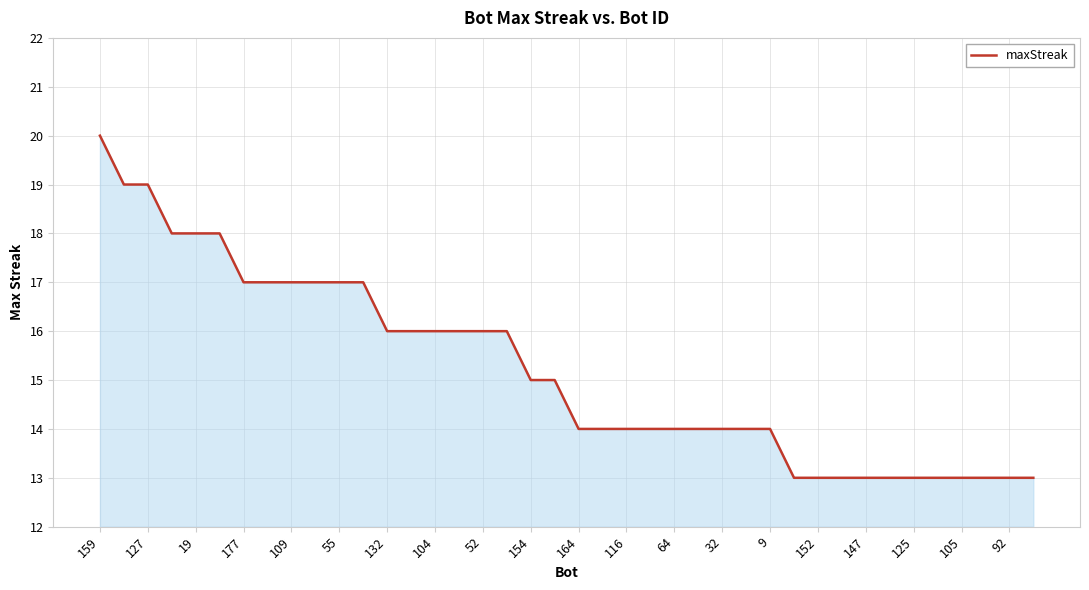

What is the greatest value displayed?

20